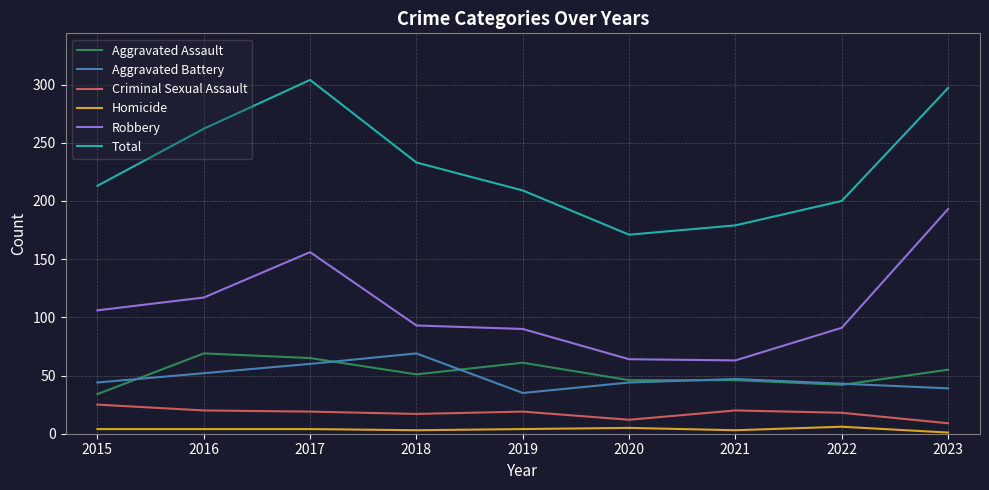

What is the minimum value shown in the chart?

1